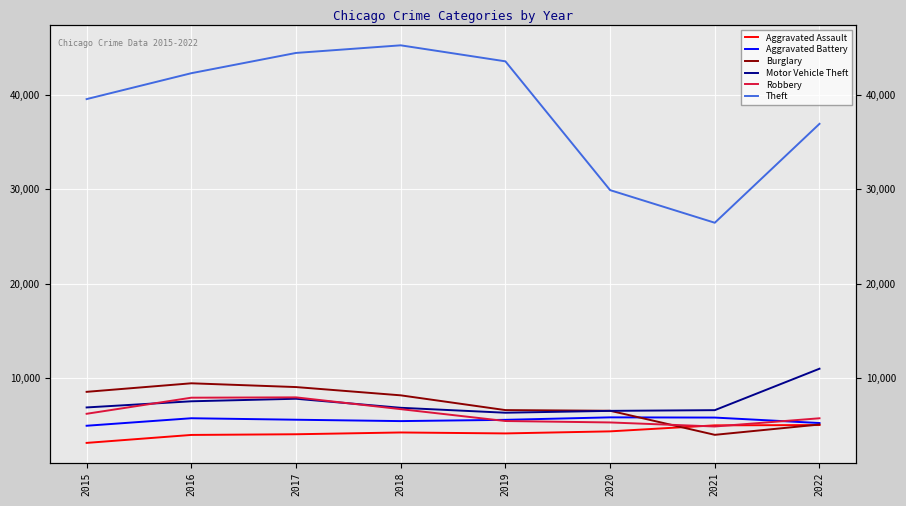

The Aggravated Assault series shows 2747 at 2021. True or false?

False